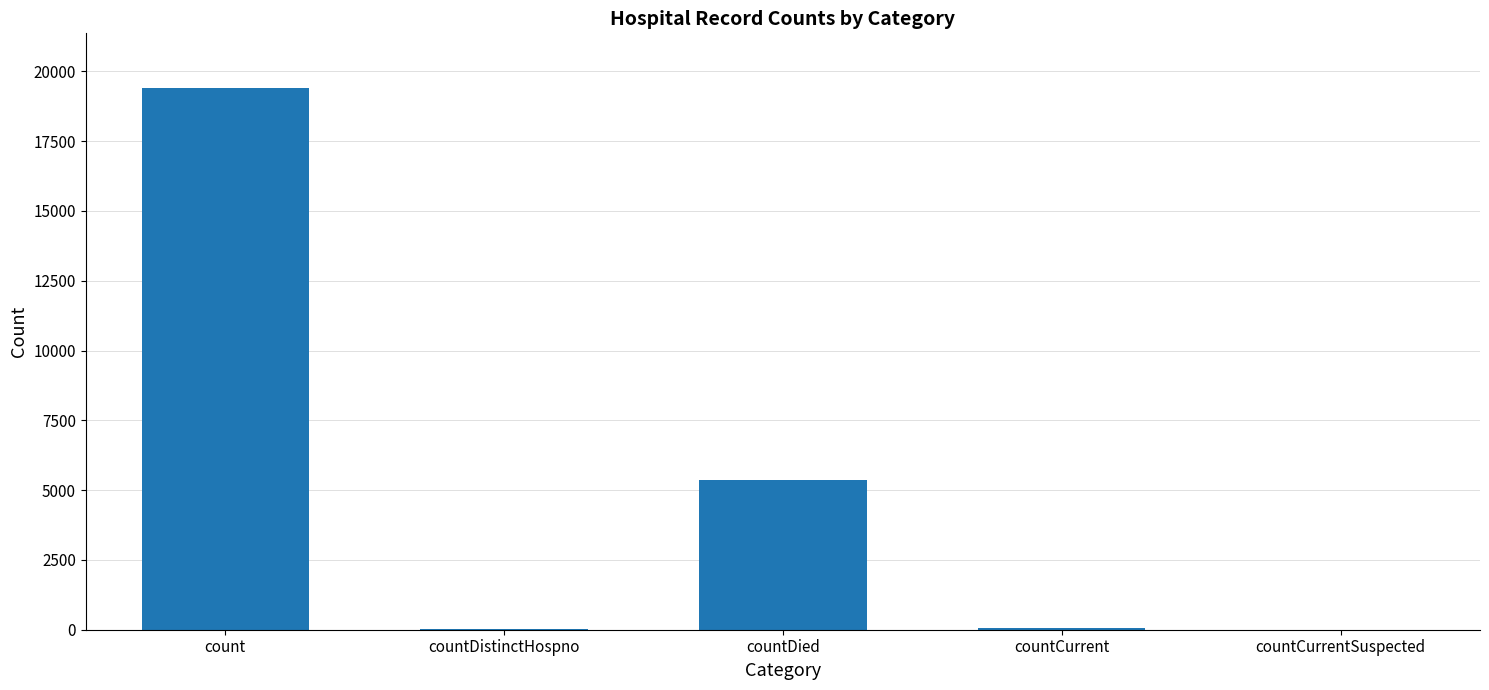

Which category has the highest value across all series?

count